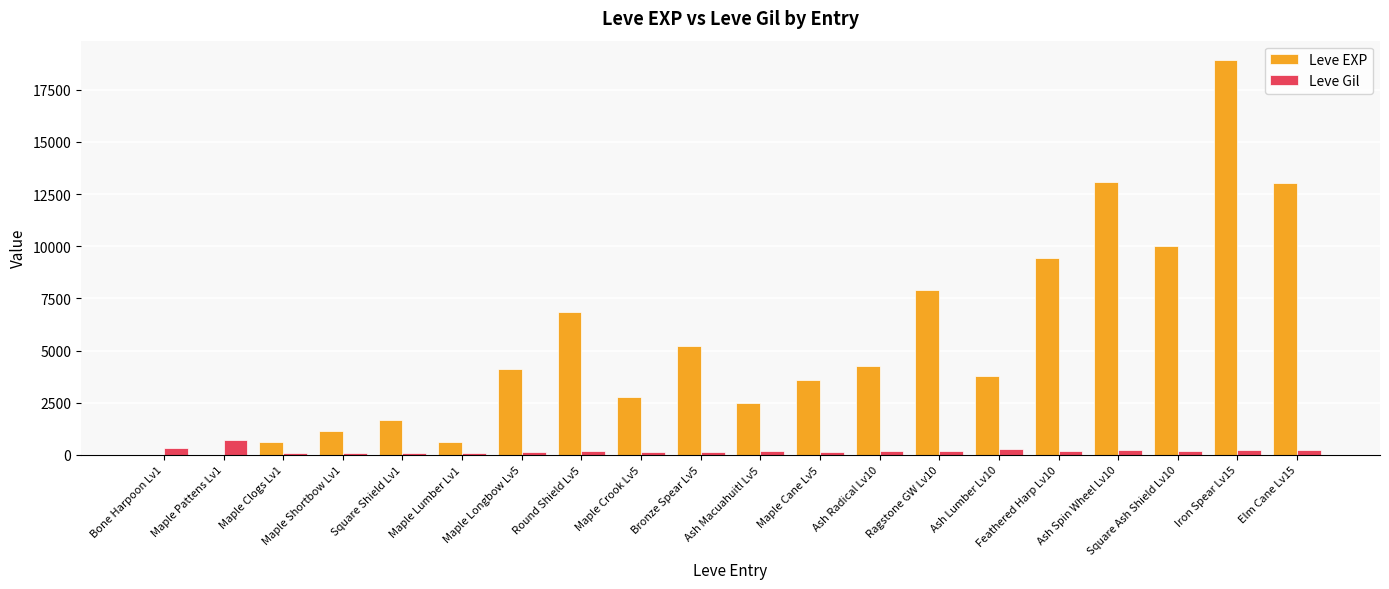

What is the sum of all Leve EXP values?

109562